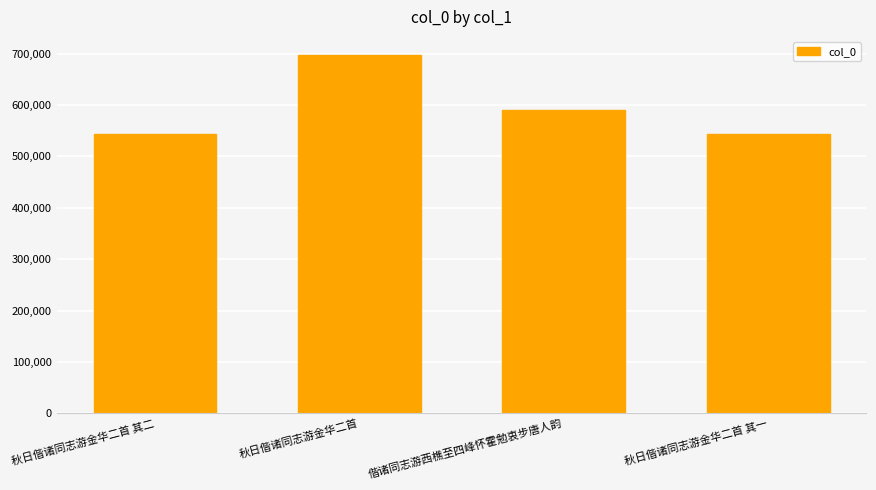

Are the bars grouped side by side (vs. stacked)?

No